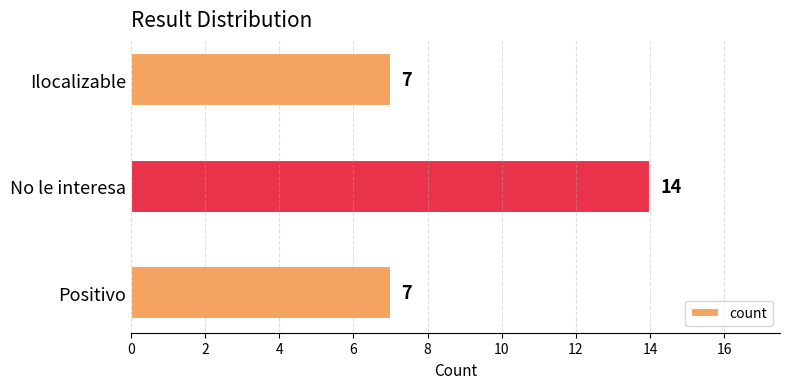

Count the values in the range 7 to 14.

3